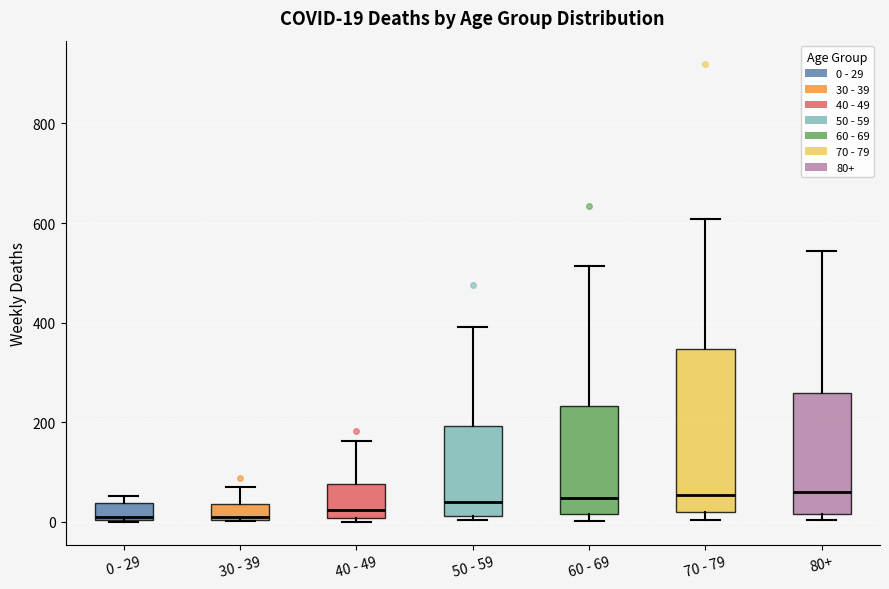

Which box is the tallest, from its lower edge to its upper edge?

70 - 79